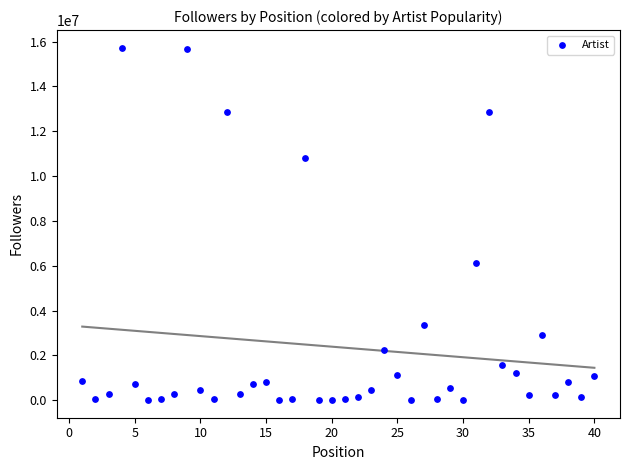

What Y value in the scatter plot is closest to 7867366?

6133758